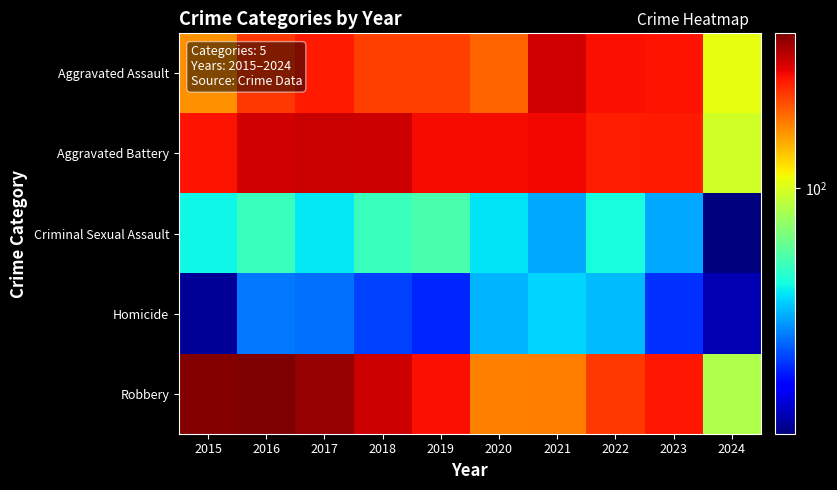

Which series has the widest spread of values?

Robbery